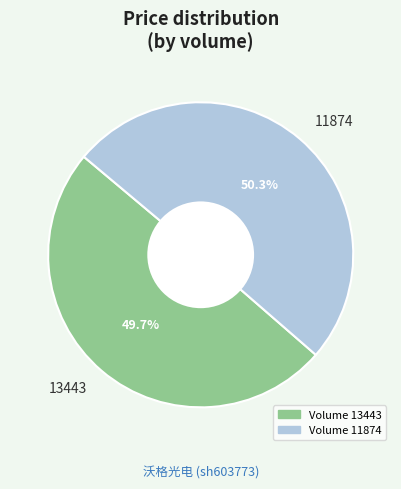

To the nearest percent, what is the combined percentage of 13443 and 11874?

100%